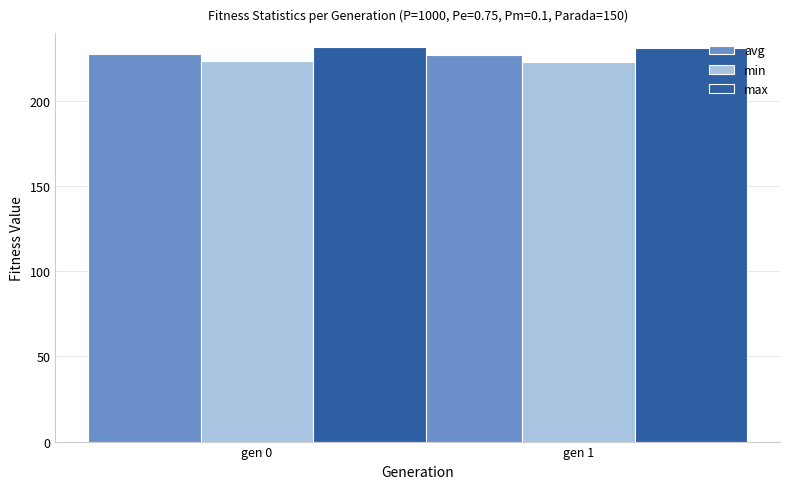

What is the minimum value for max?

231.1